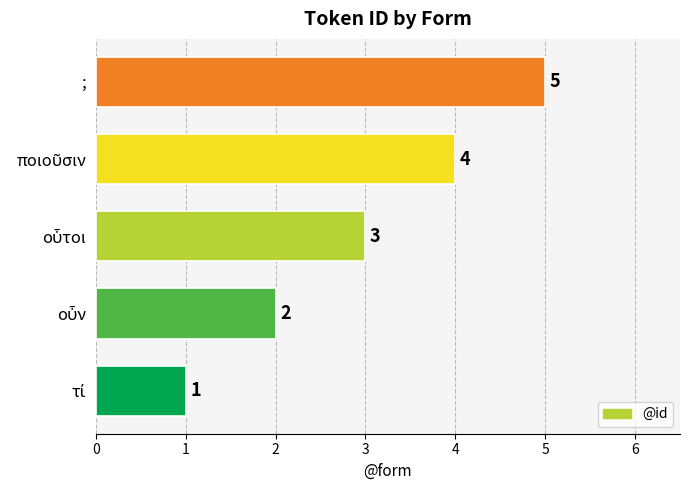

The value at ; is 2. True or false?

False